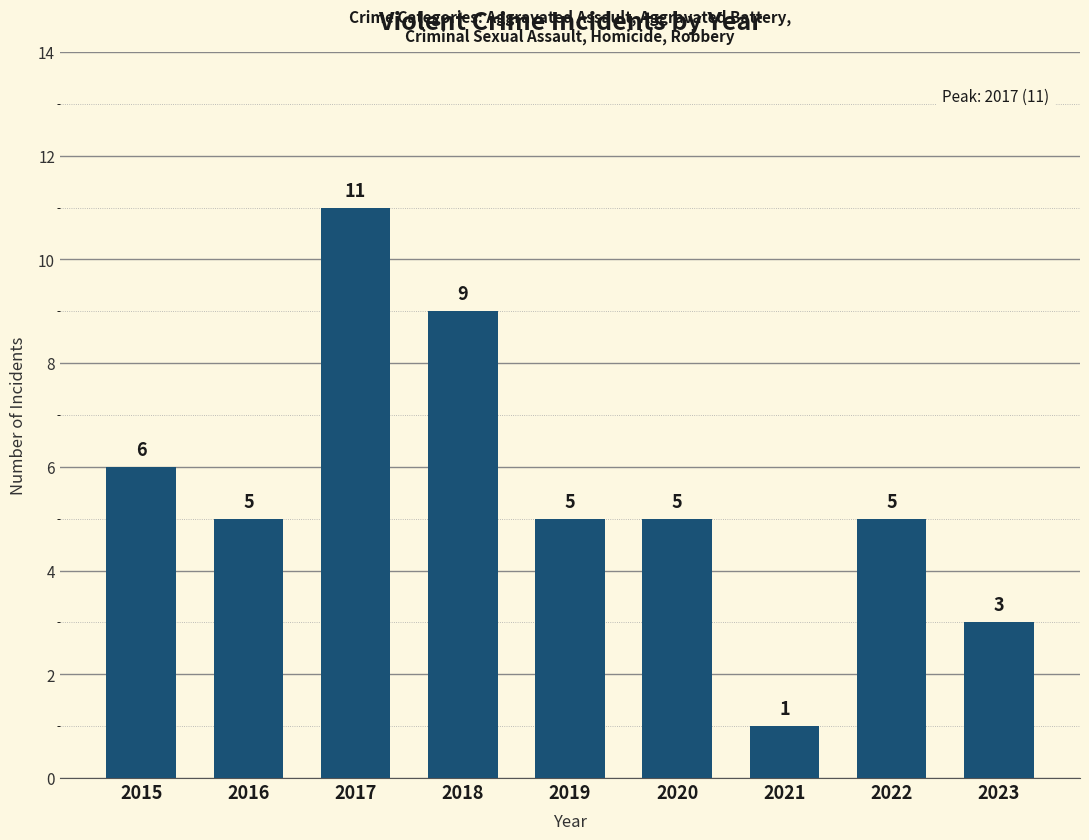

How many values are between 5 and 6?

5